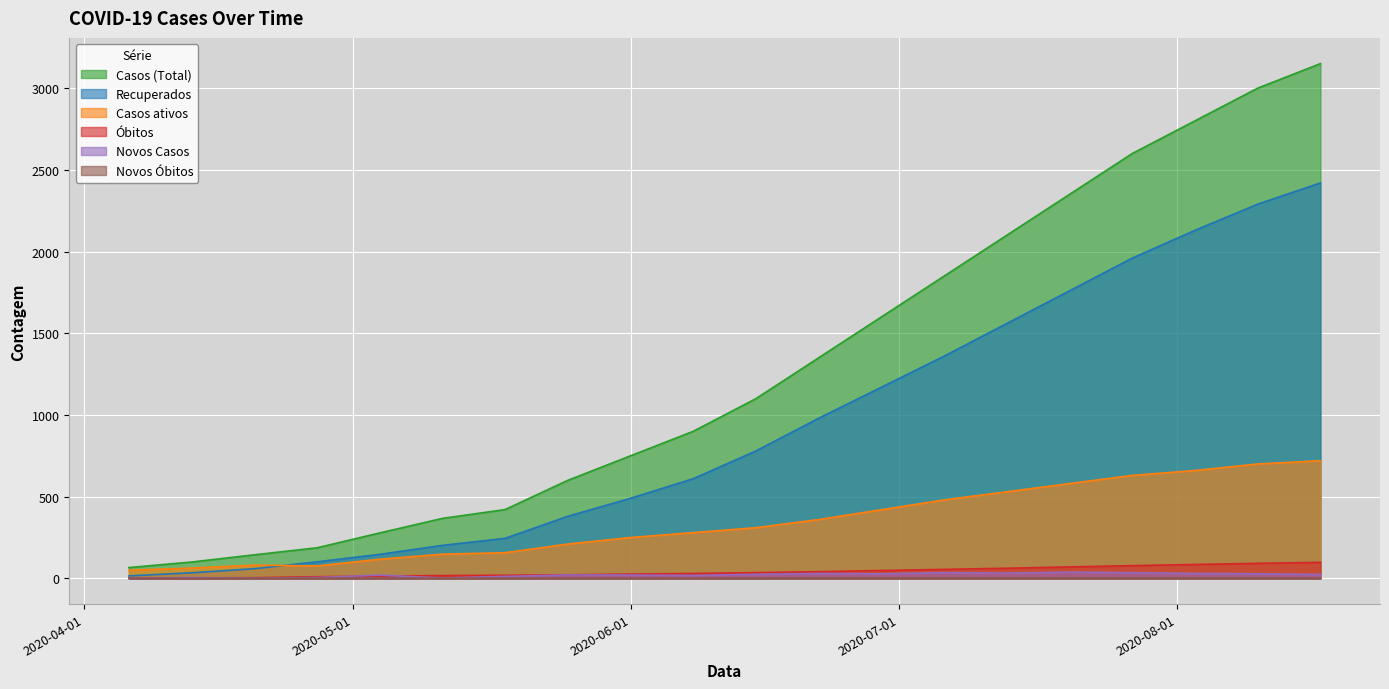

Which category has the highest value in the Óbitos series?

2020-08-17